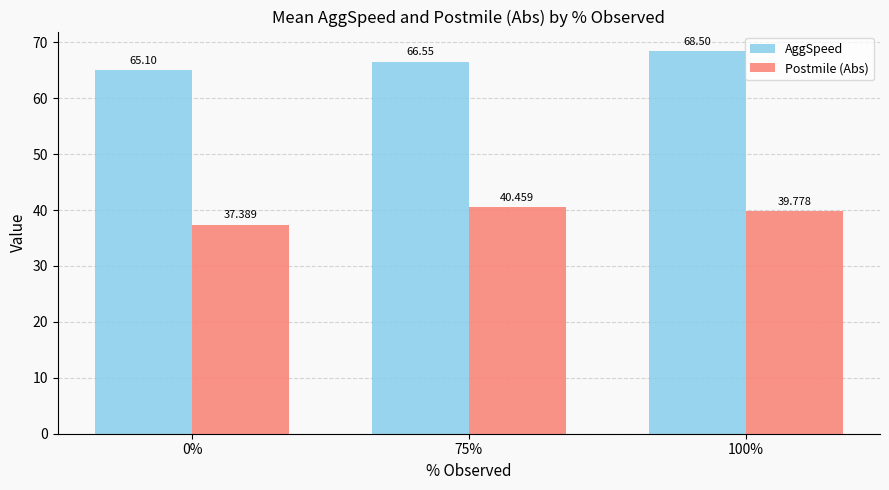

Rank the series by their average value, from lowest to highest.

Postmile (Abs), AggSpeed